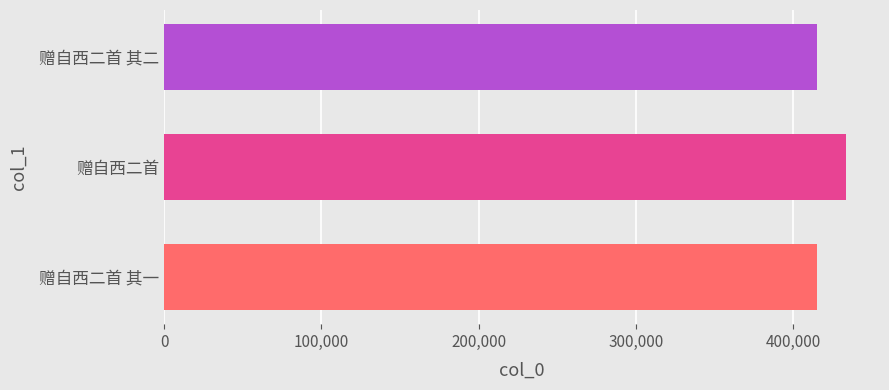

What is the average value?

421125